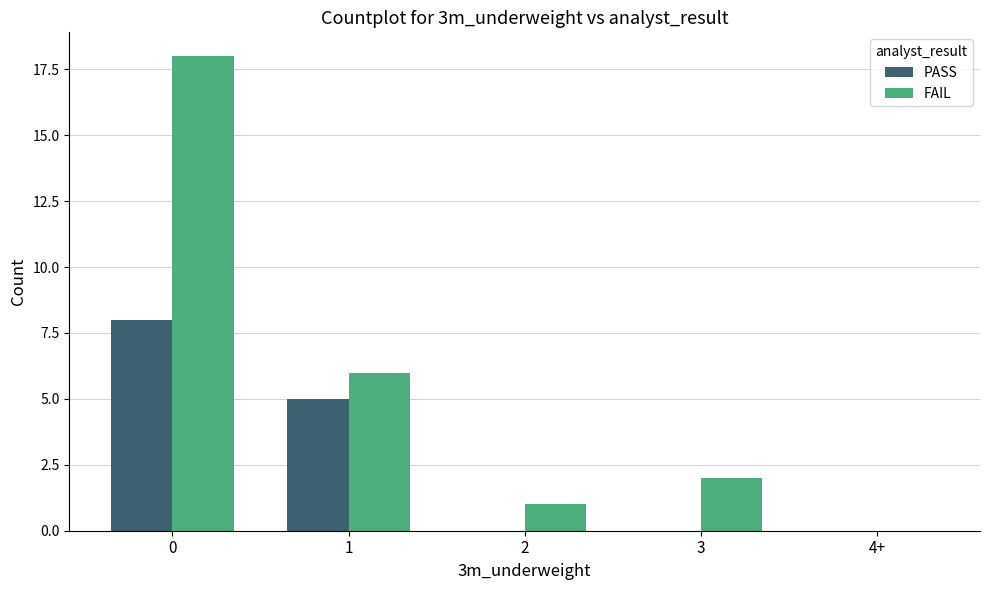

What is the difference between the FAIL values at 1 and 3?

4